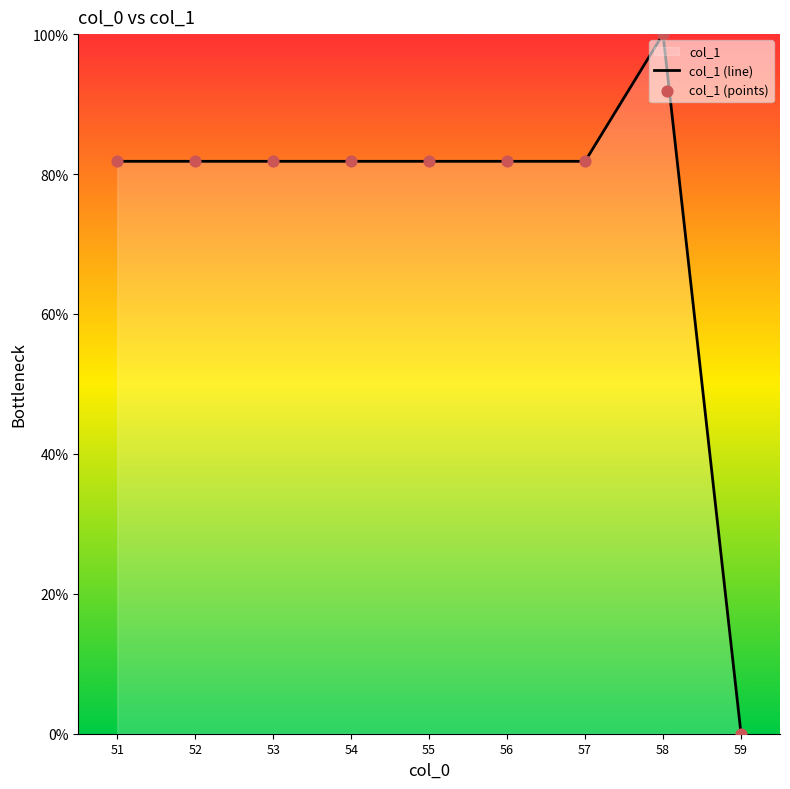

Which series reaches the minimum Y coordinate?

col_1 (line)